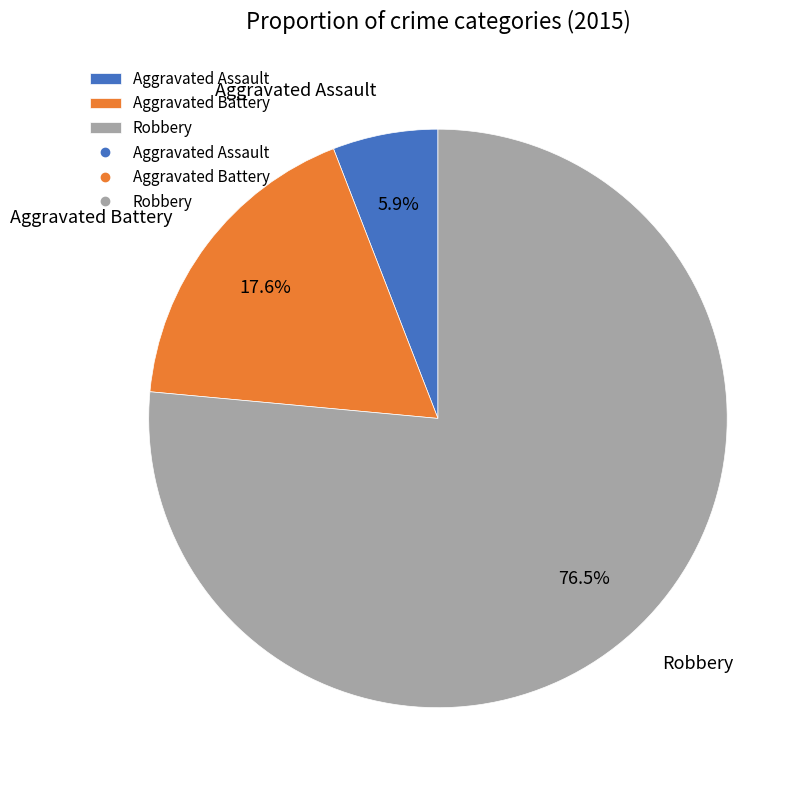

Count the number of slices in the pie.

3